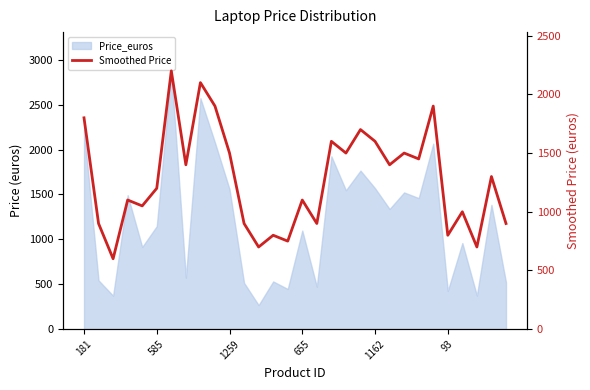

Is it true that the value at 29 is 900?

True